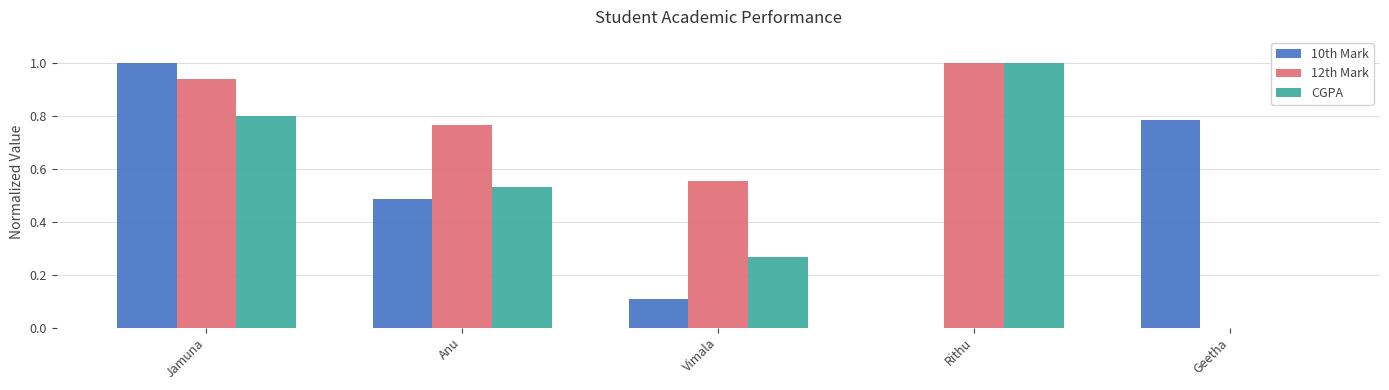

What is the sum of the 10th Mark values at Jamuna and Geetha?

1.8